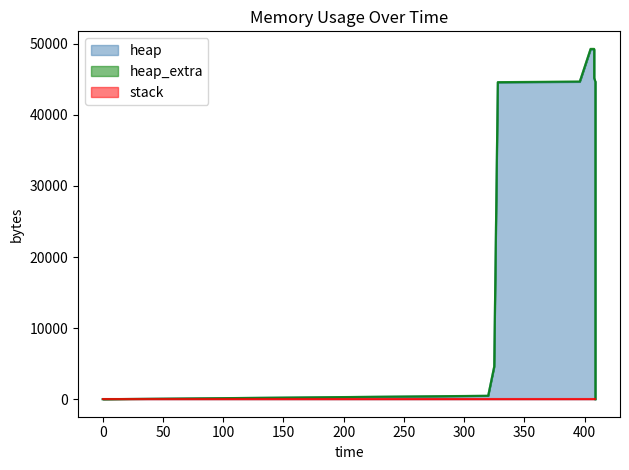

At which category does the chart reach its peak across all series?

405